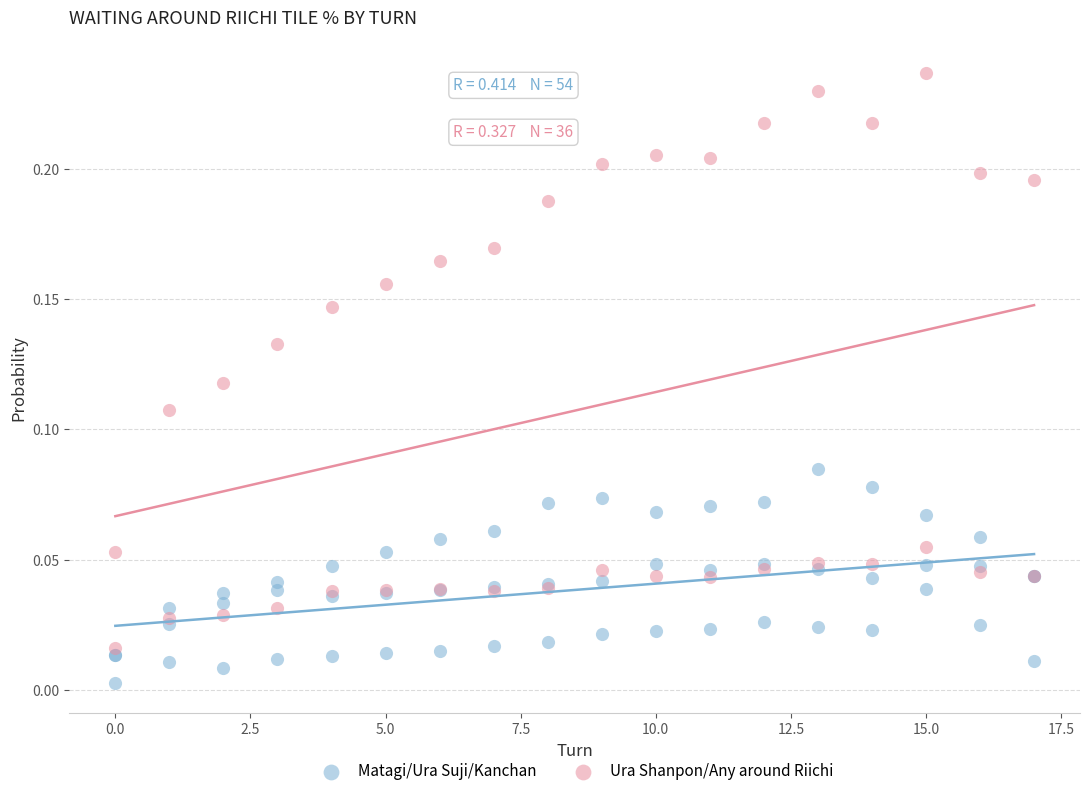

What are all the series names shown in the legend?

Matagi/Ura Suji/Kanchan, Ura Shanpon/Any around Riichi